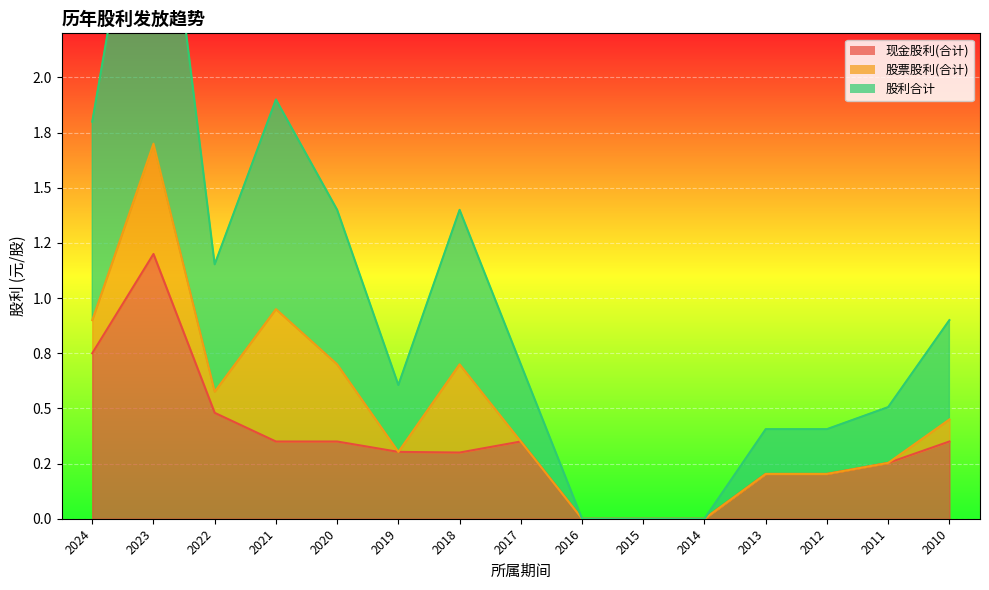

True or false: 股利合计 and 现金股利(合计) intersect in this chart.

False